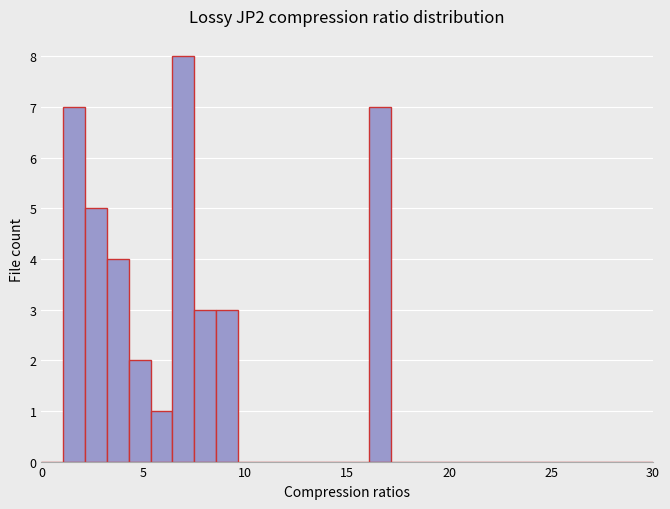

Around what value on the x-axis is the tallest bar? Give the approximate position of its centre, as read against the axis.

7.0